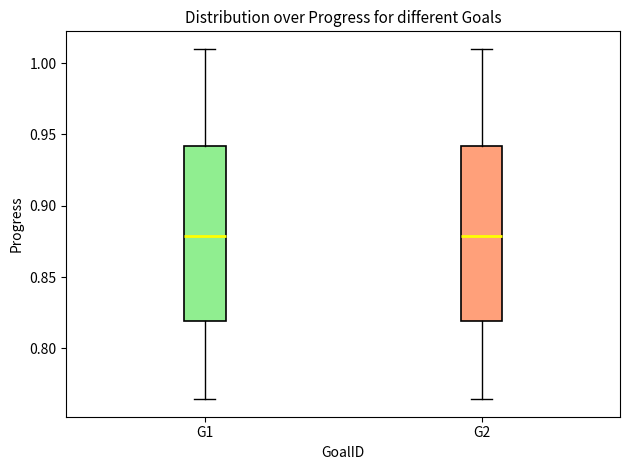

Reading left to right, transcribe this box plot: for each box, give where its median line is, the range the box spans, and where its two whiskers end, as read against the y-axis. The values are not printed on the chart, so give them approximately, as read against the axis.

G1: median 0.880, box 0.820 to 0.940, whiskers 0.765 to 1.010
G2: median 0.880, box 0.820 to 0.940, whiskers 0.765 to 1.010